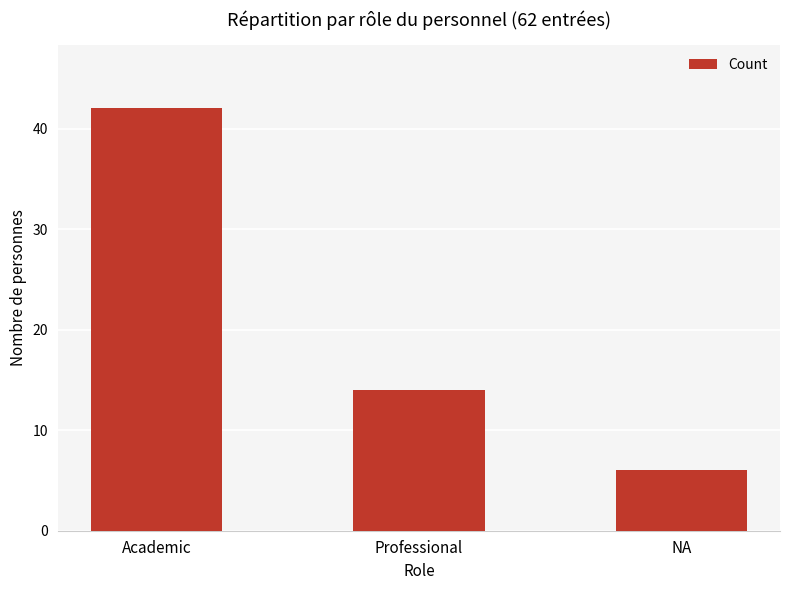

What is the maximum value shown in the chart?

42